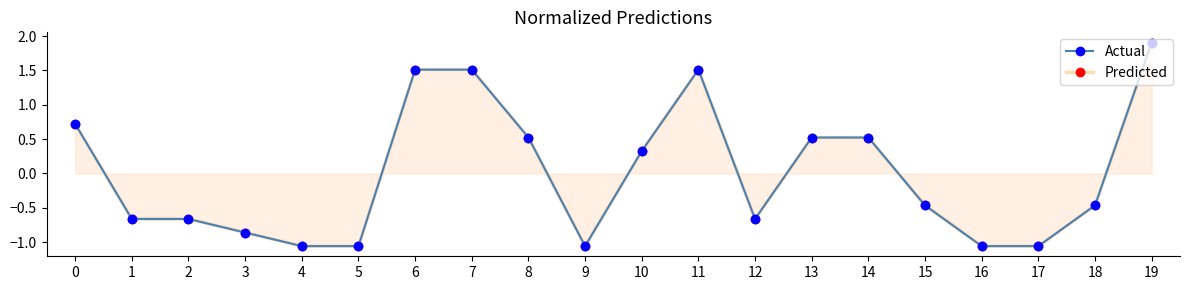

How many values in the Actual series exceed 0?

9